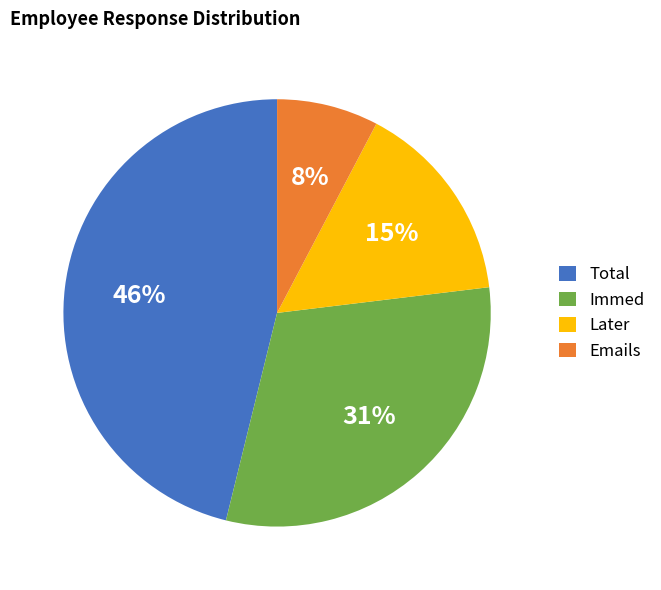

True or false: Total accounts for 52% of the total.

False